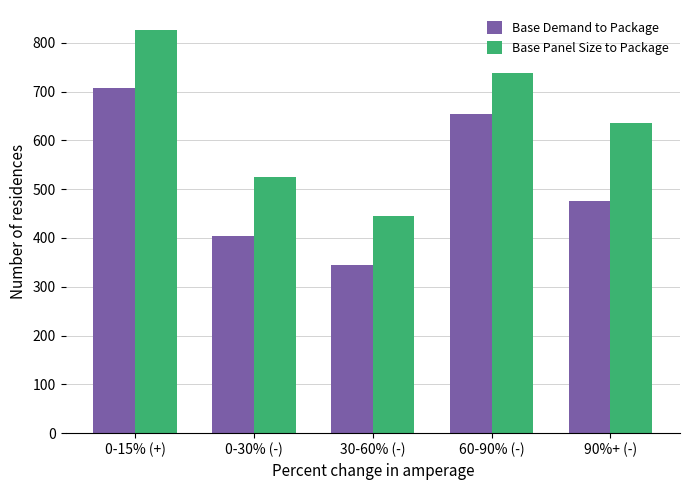

How many categories are shown in the chart?

5